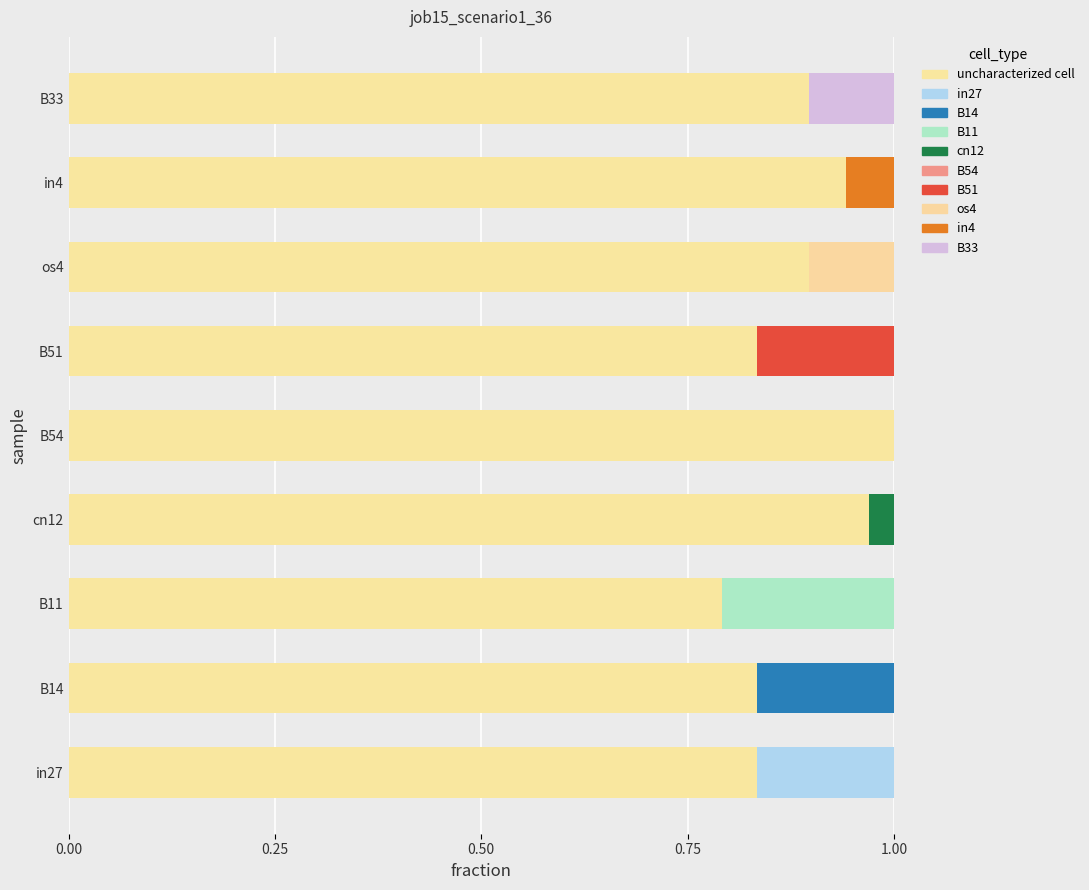

Reading left to right, list all the values displayed in this chart.

0.8	0.8	0.8	1.0	1.0	0.8	0.9	0.9	0.9